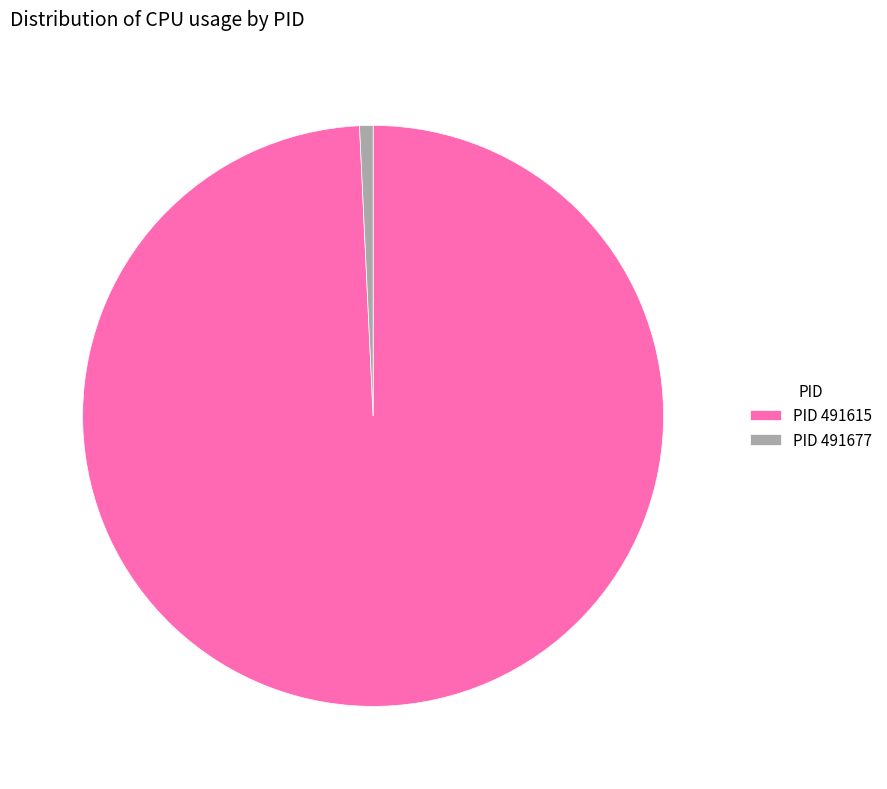

Is there a majority slice in this chart?

Yes